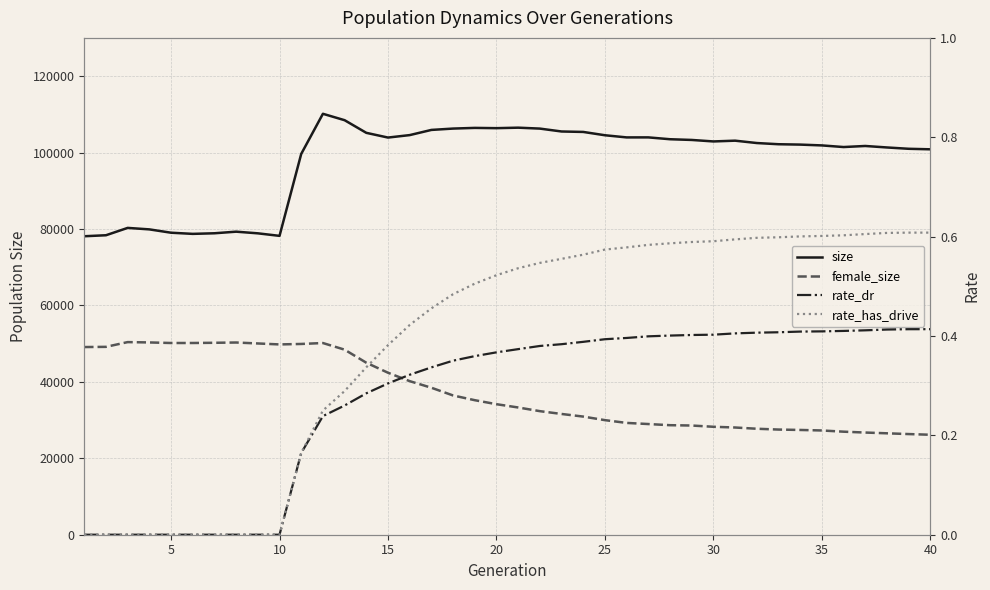

True or false: rate_has_drive and rate_dr cross at least once.

False